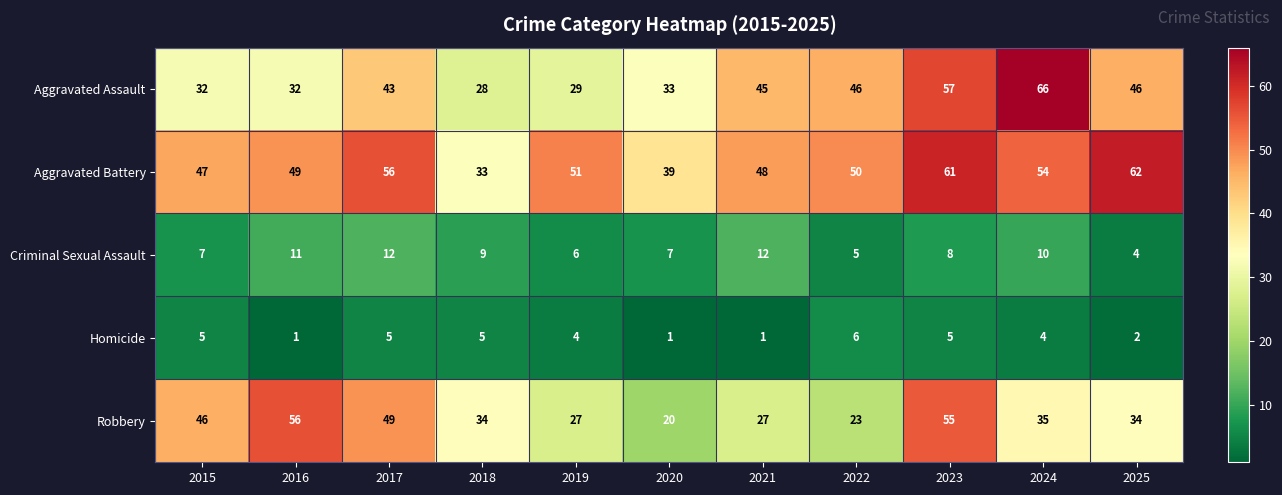

At which category is the sum across all series the highest?

2023